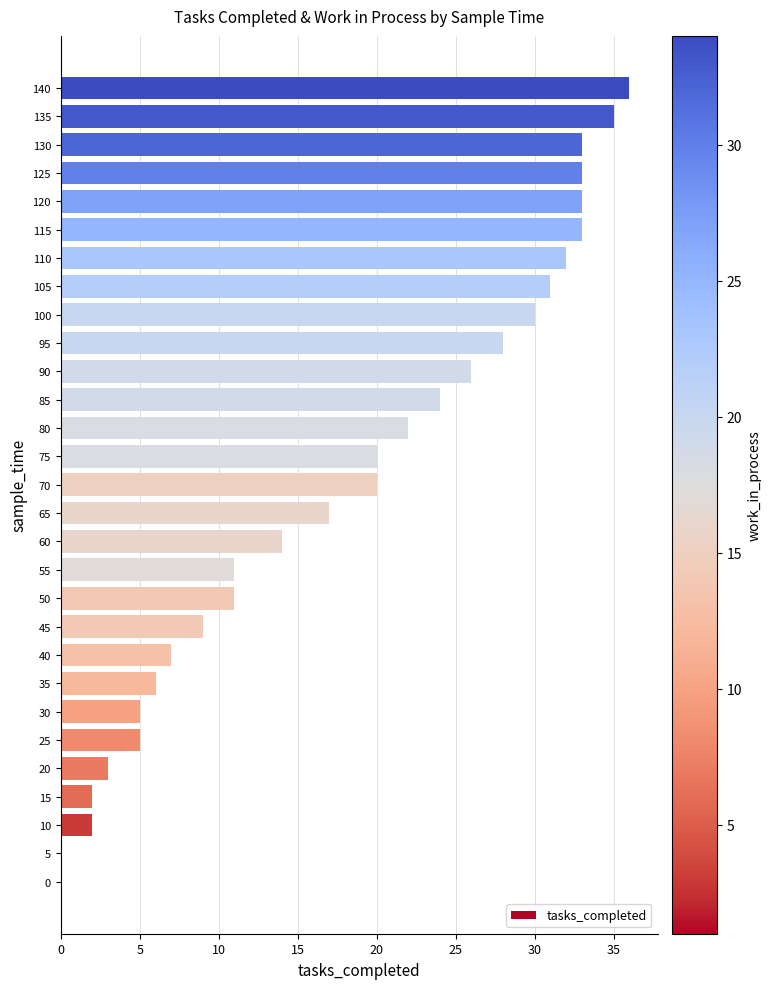

The chart shows a value of 2 at 15. True or false?

True